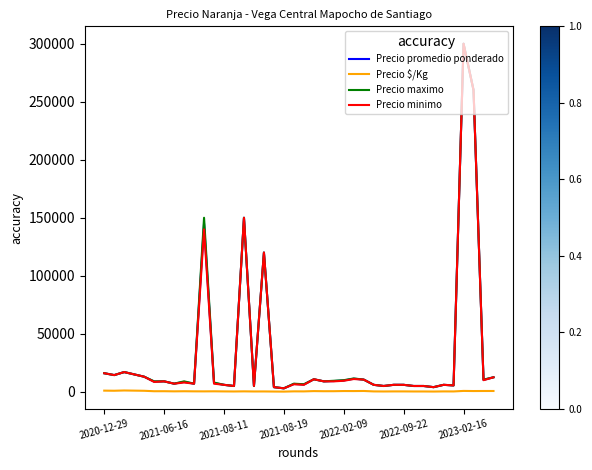

What is the maximum value shown in the chart?

300000